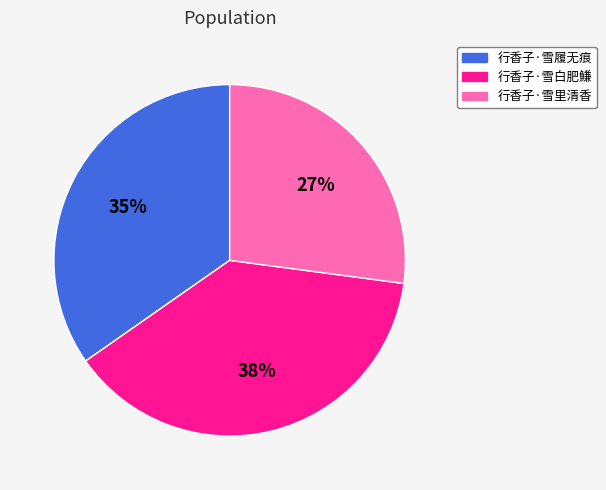

True or false: 行香子·雪里清香 accounts for 40% of the total.

False